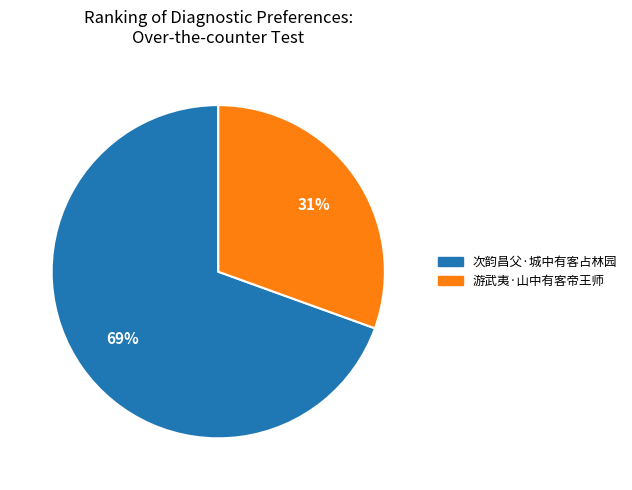

To the nearest percent, what is the combined percentage of 次韵昌父·城中有客占林园 and 游武夷·山中有客帝王师?

100%